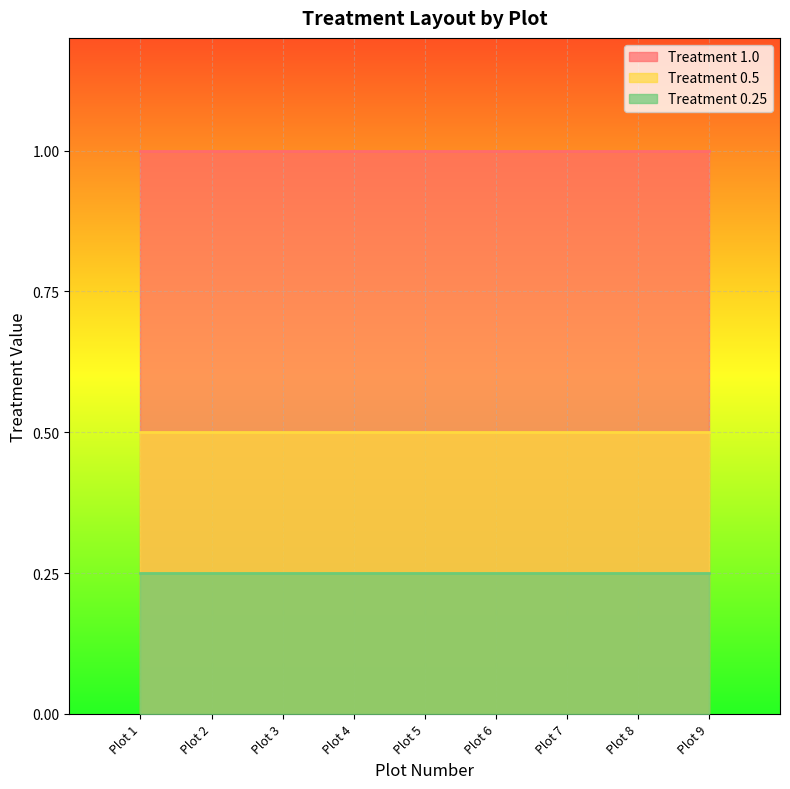

Reading left to right, transcribe all the data shown in this chart.

Treatment 1.0: 1.0	1.0	1.0	1.0	1.0	1.0	1.0	1.0	1.0
Treatment 0.5: 0.5	0.5	0.5	0.5	0.5	0.5	0.5	0.5	0.5
Treatment 0.25: 0.2	0.2	0.2	0.2	0.2	0.2	0.2	0.2	0.2